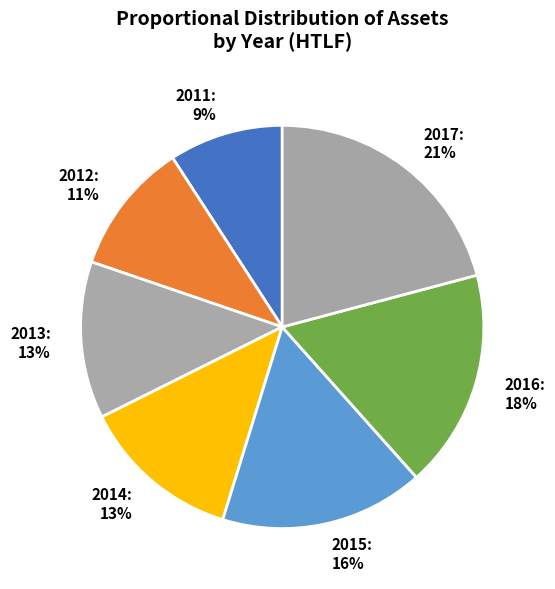

Combined, do 2016 and 2013 account for over 50%?

No